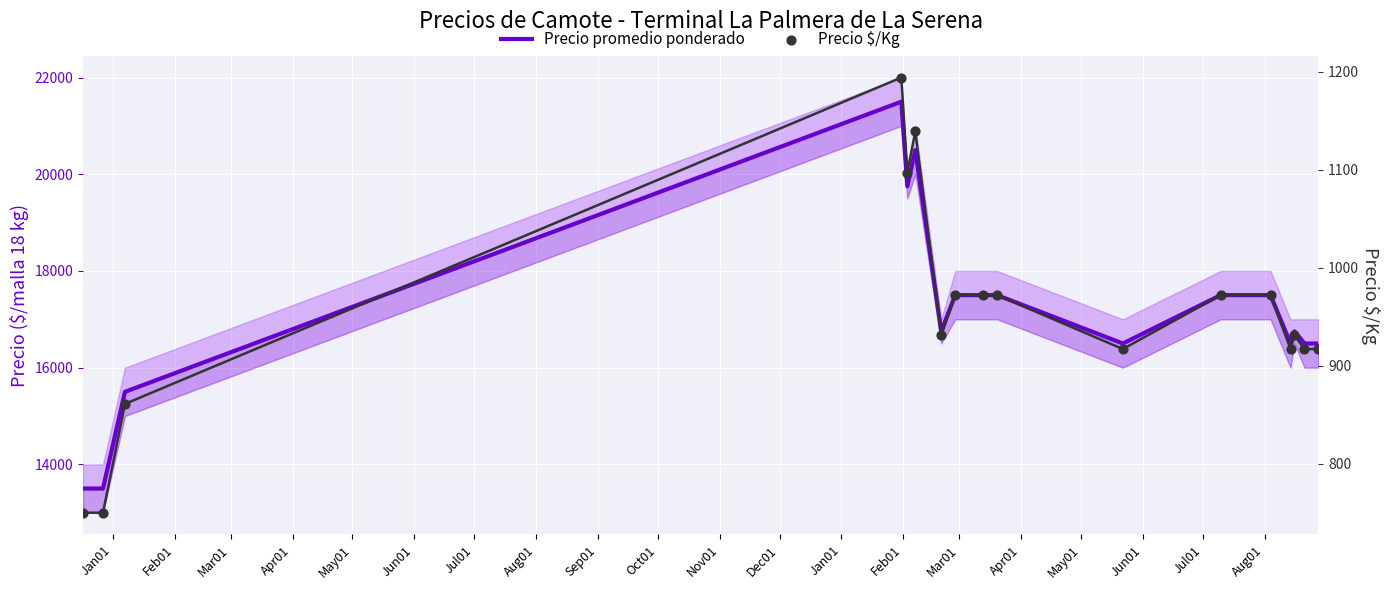

Is the value of Precio promedio ponderado at Feb01 greater than the value of Precio $/Kg at Feb01?

Yes